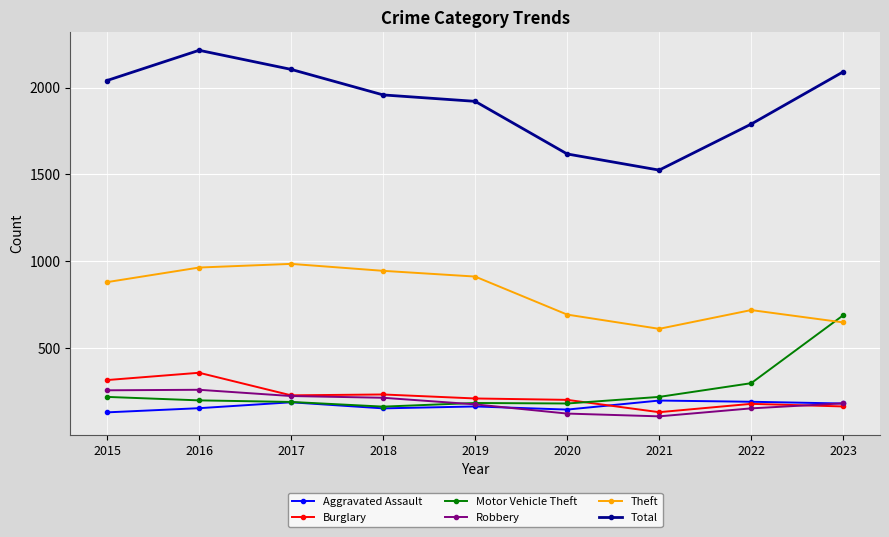

Count the number of data series in this chart.

6